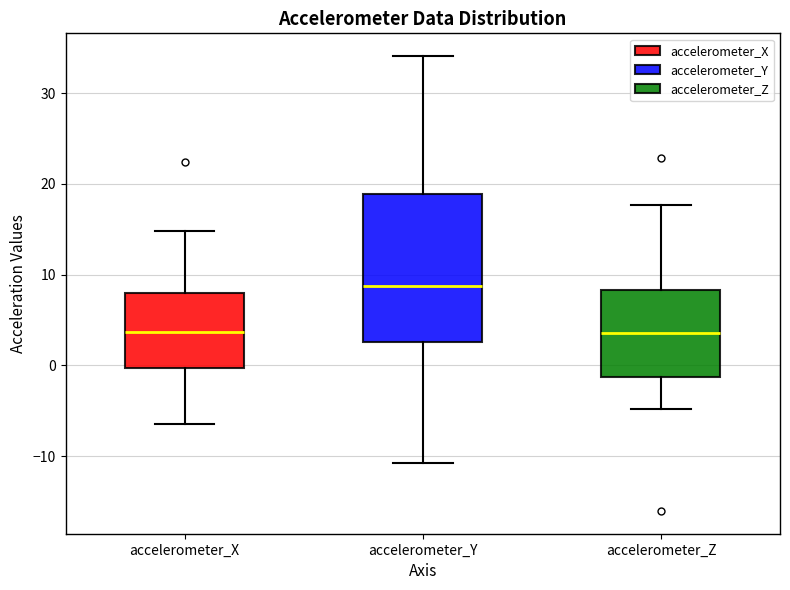

Where is the lower edge of the box for accelerometer_X on the y-axis? The values are not printed on the chart, so give them approximately, as read against the axis.

0